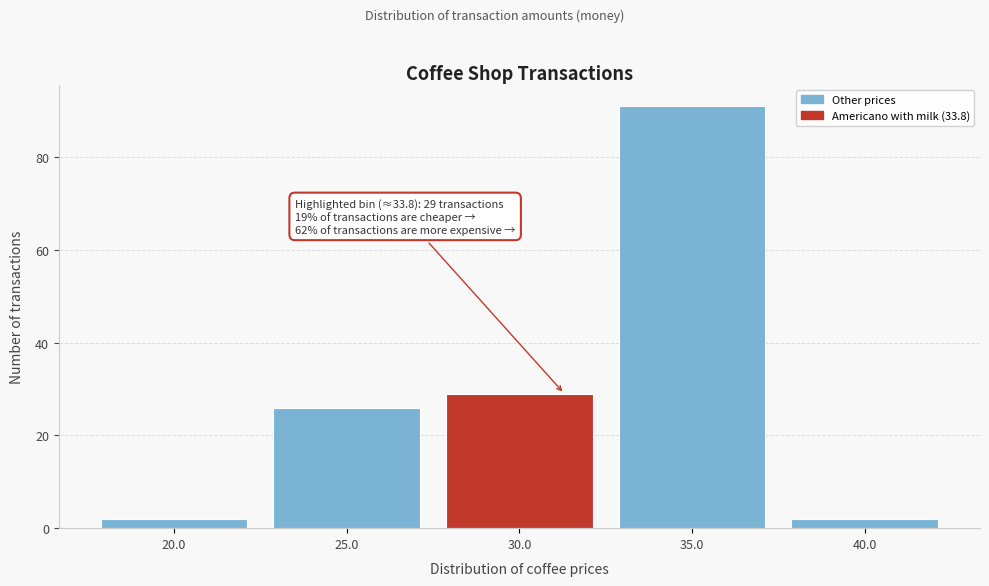

Reading left to right, list all the values displayed in this chart.

2	26	29	91	2